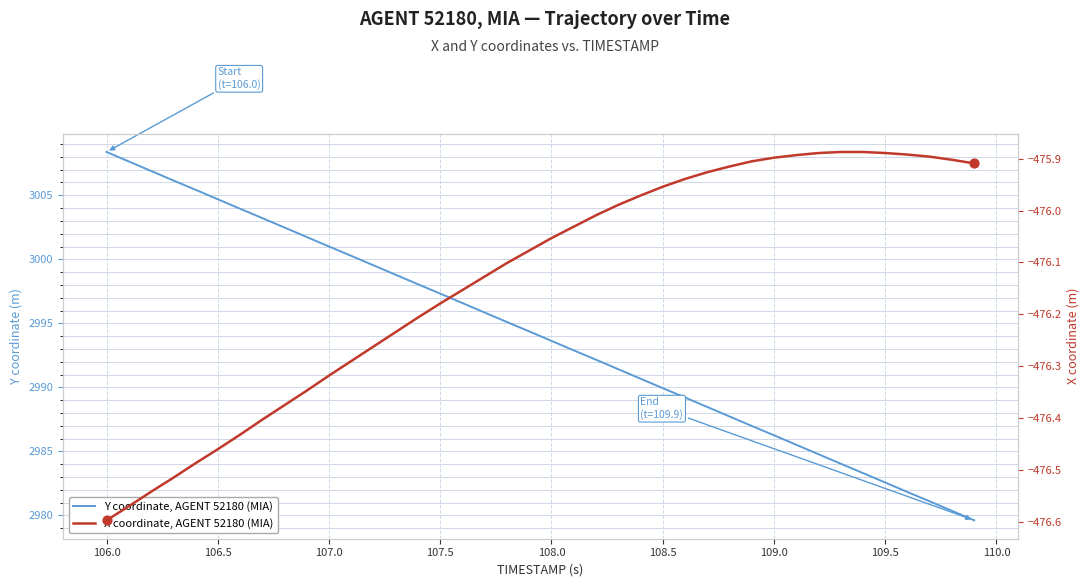

What are all the series names shown in the legend?

Y coordinate, AGENT 52180 (MIA), X coordinate, AGENT 52180 (MIA)